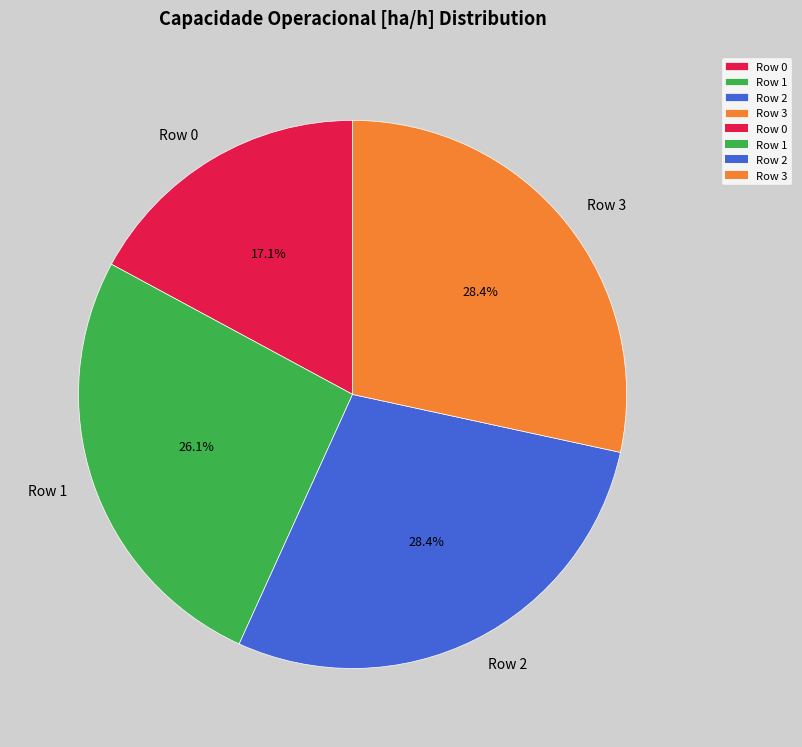

What percentage do Row 2 and Row 3 together represent?

56.8%